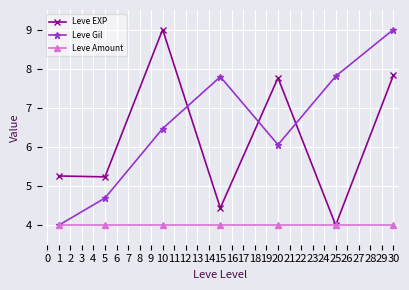

How many lines are shown in the chart?

3